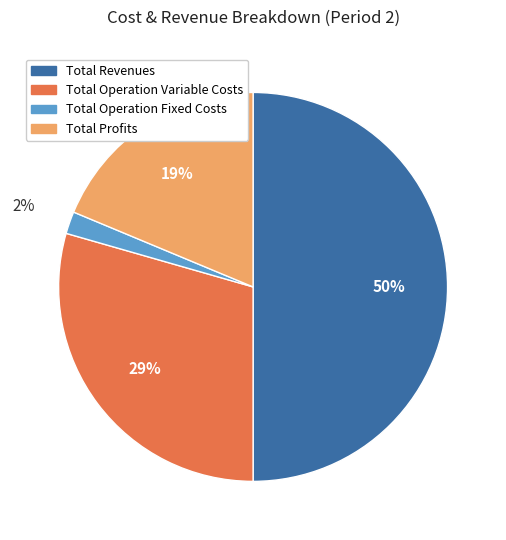

How many segments does this pie chart have?

4